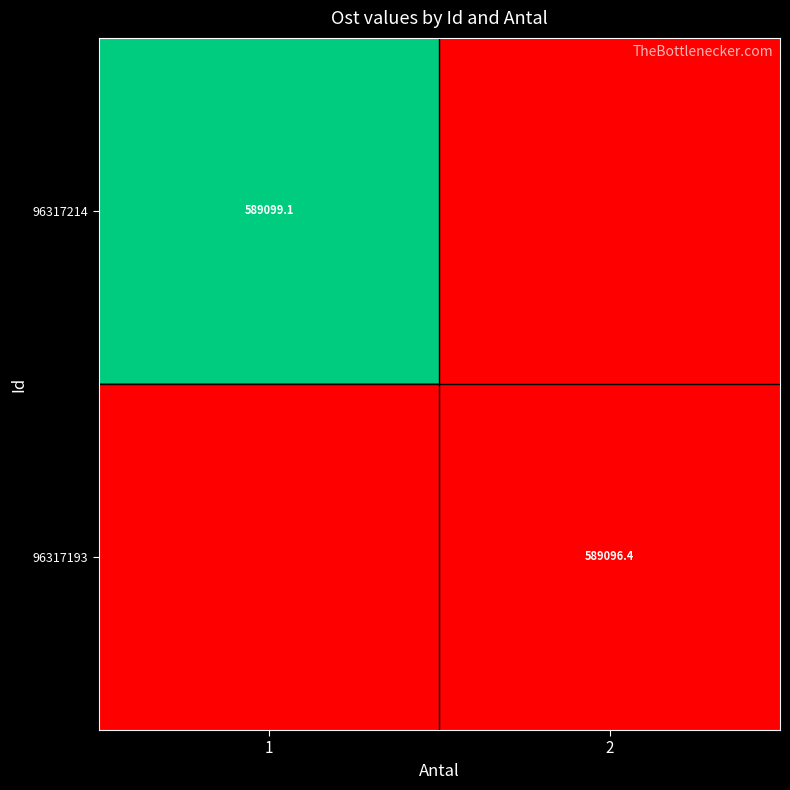

What is the maximum value shown in the chart?

589099.1